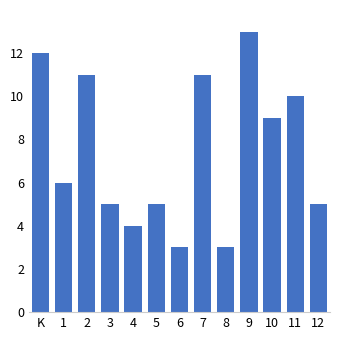

Reading left to right, extract all data points from this chart.

K=12	1=6	2=11	3=5	4=4	5=5	6=3	7=11	8=3	9=13	10=9	11=10	12=5